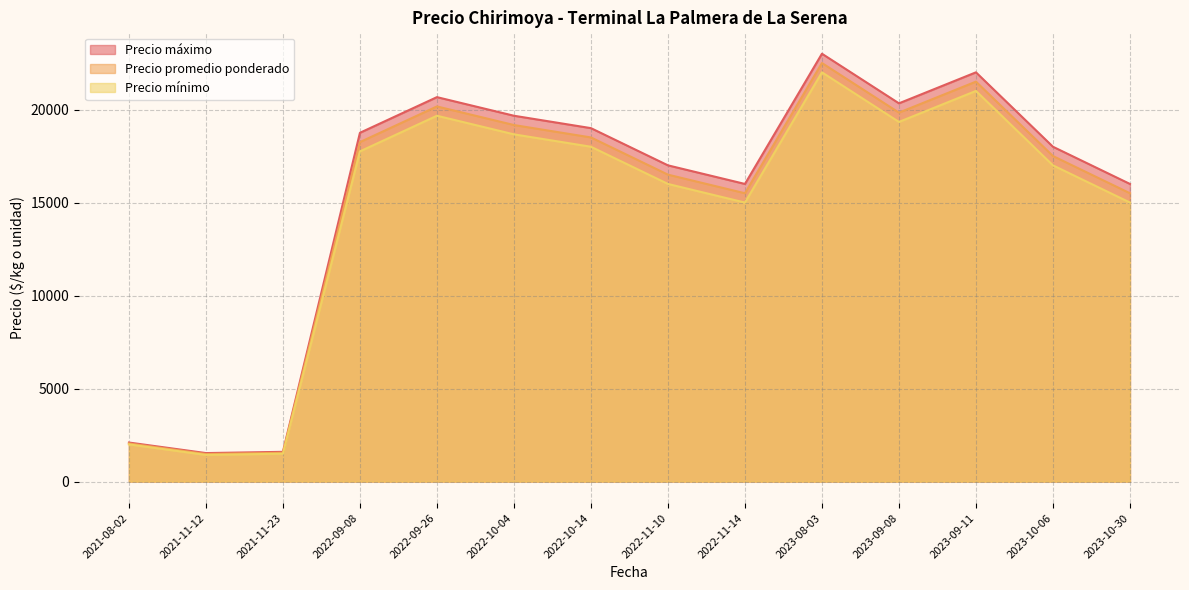

What is the difference between the highest and lowest values at 2022-10-14?

1000.0